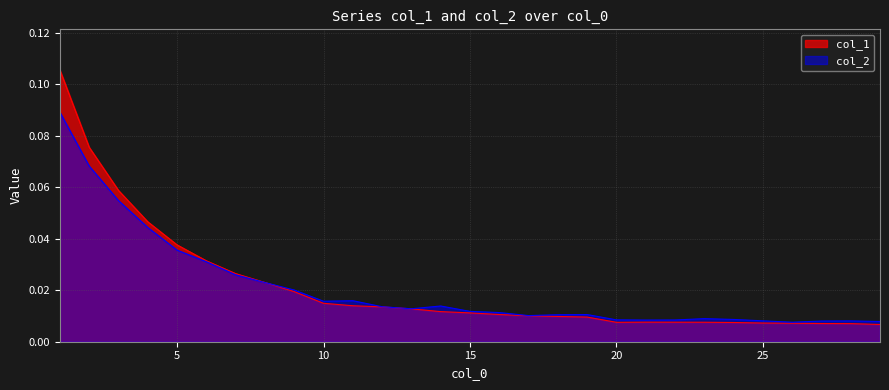

Reading left to right, what are all the values shown in this chart?

col_1: 0.1	0.1	0.1	0.0	0.0	0.0	0.0	0.0	0.0	0.0	0.0	0.0	0.0	0.0	0.0	0.0	0.0	0.0	0.0	0.0	0.0	0.0	0.0	0.0	0.0	0.0	0.0	0.0	0.0
col_2: 0.1	0.1	0.1	0.0	0.0	0.0	0.0	0.0	0.0	0.0	0.0	0.0	0.0	0.0	0.0	0.0	0.0	0.0	0.0	0.0	0.0	0.0	0.0	0.0	0.0	0.0	0.0	0.0	0.0